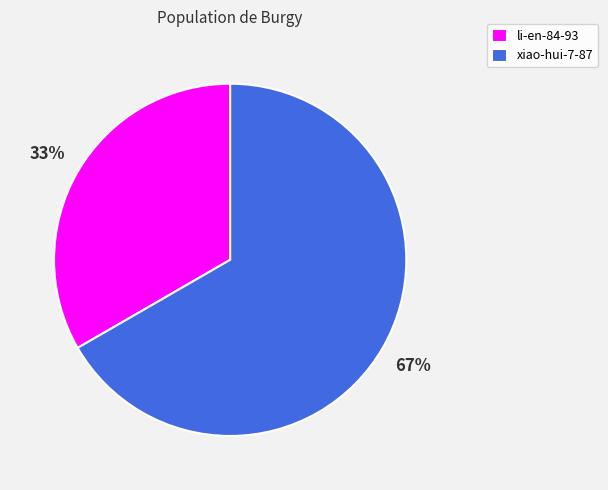

Is there a majority slice in this chart?

Yes